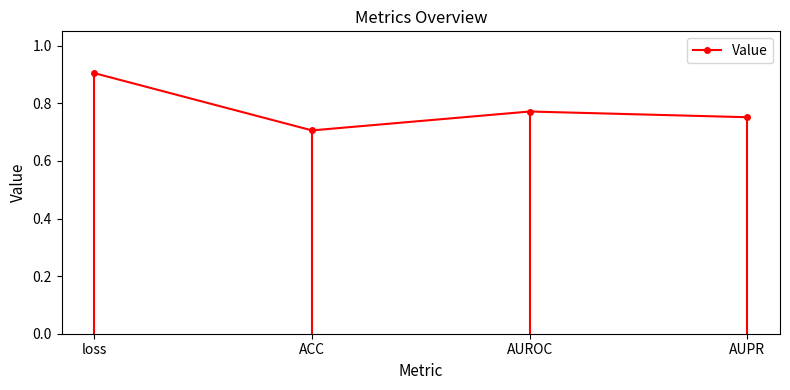

Does the chart display data point markers on the line(s)?

Yes